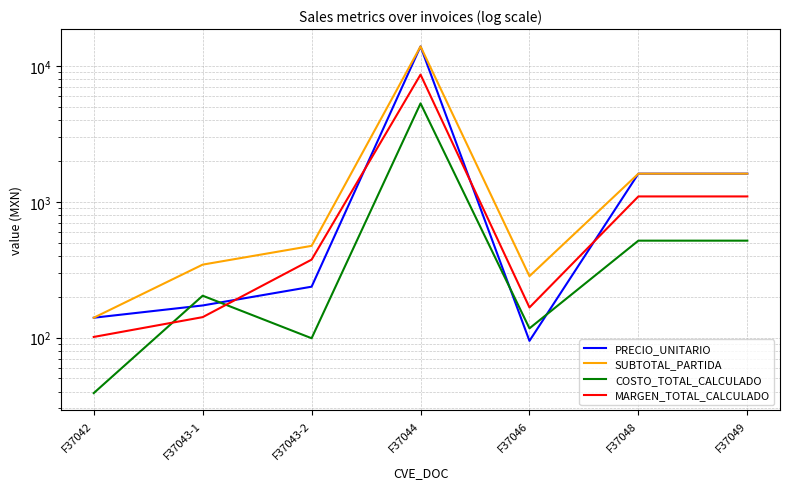

Which series has the largest range (max minus min)?

PRECIO_UNITARIO